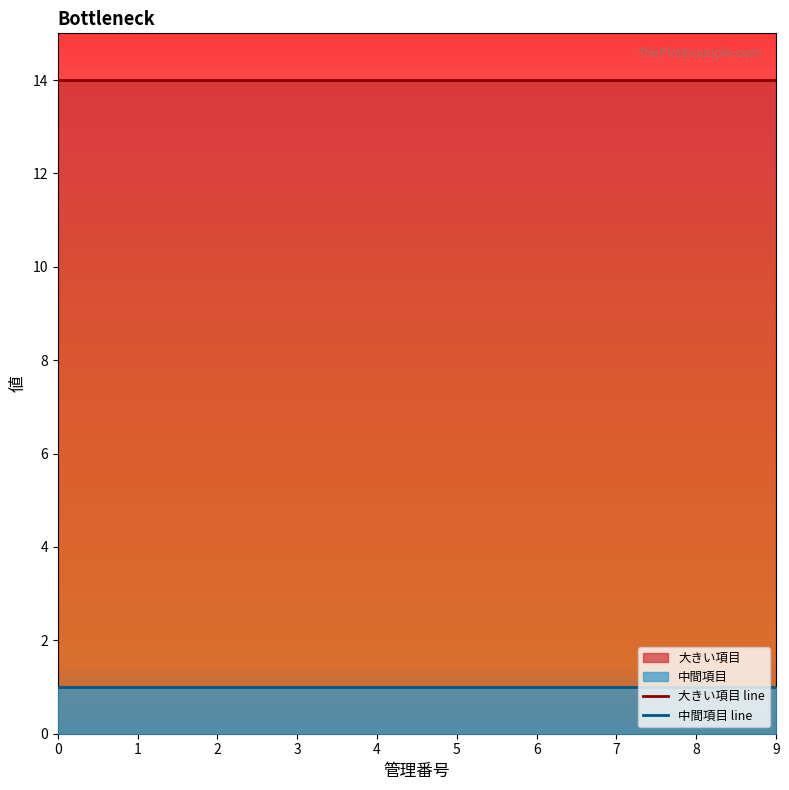

List the series in order of their peak value, lowest first.

中間項目 line, 大きい項目 line